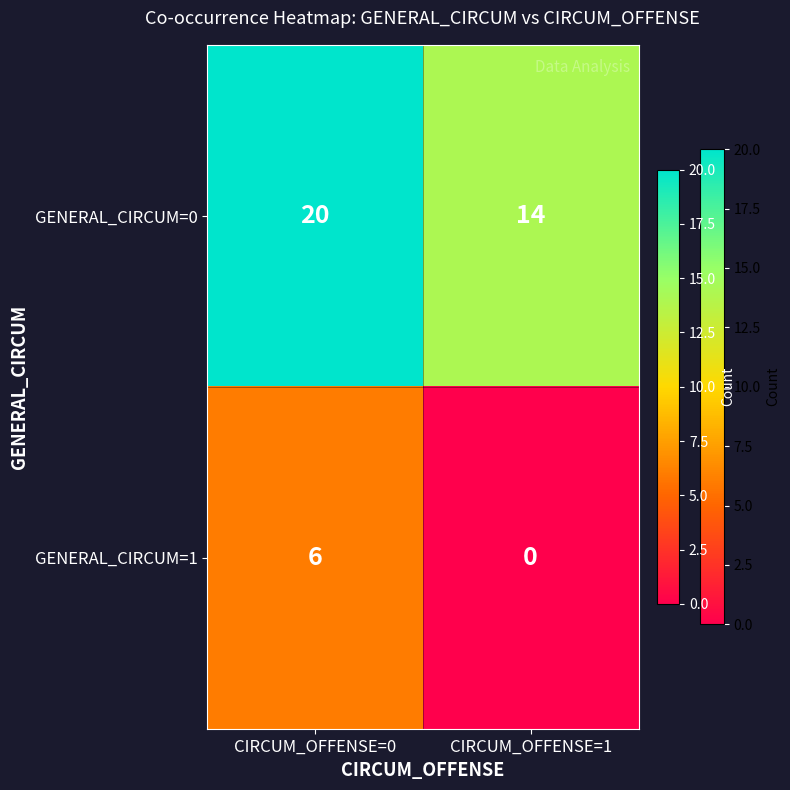

Which series has the largest total across all categories?

GENERAL_CIRCUM=0